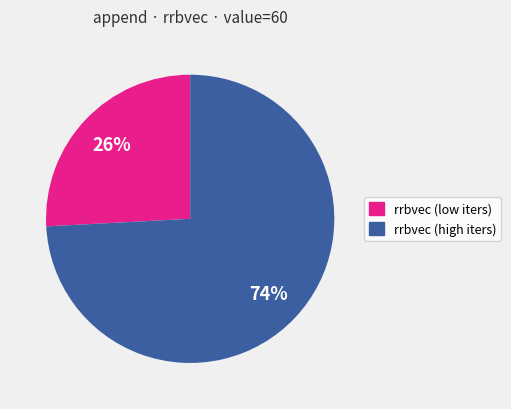

To the nearest percent, what is the average slice percentage?

50%